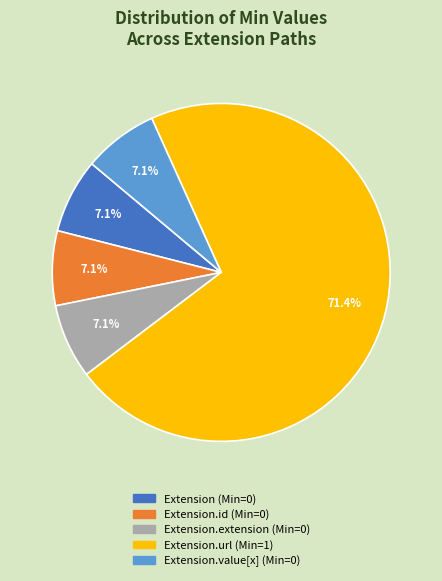

Count the number of slices in the pie.

5